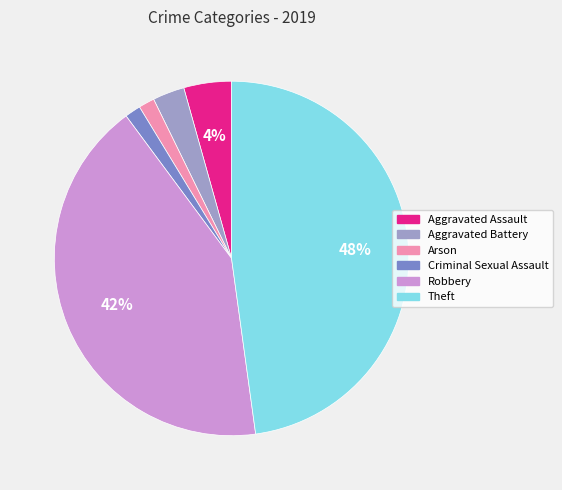

Which slice is the largest?

Theft